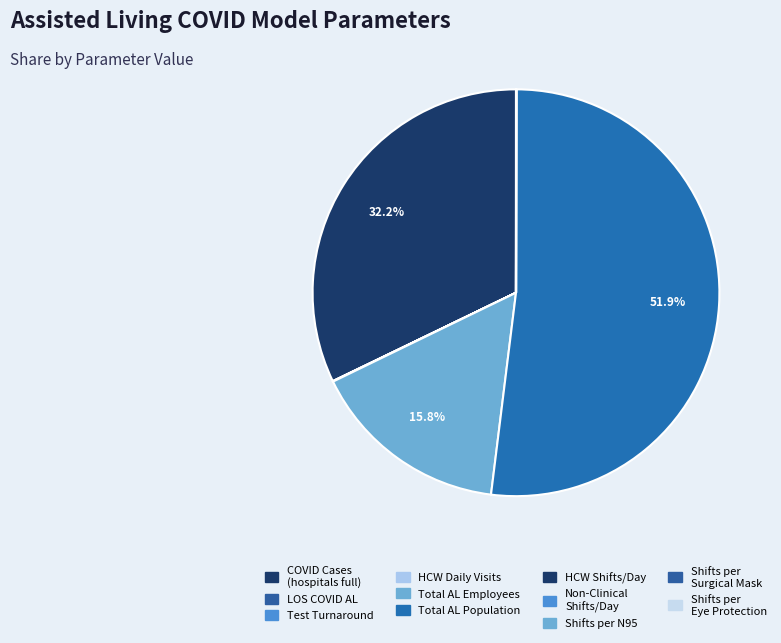

Count the number of slices in the pie.

12